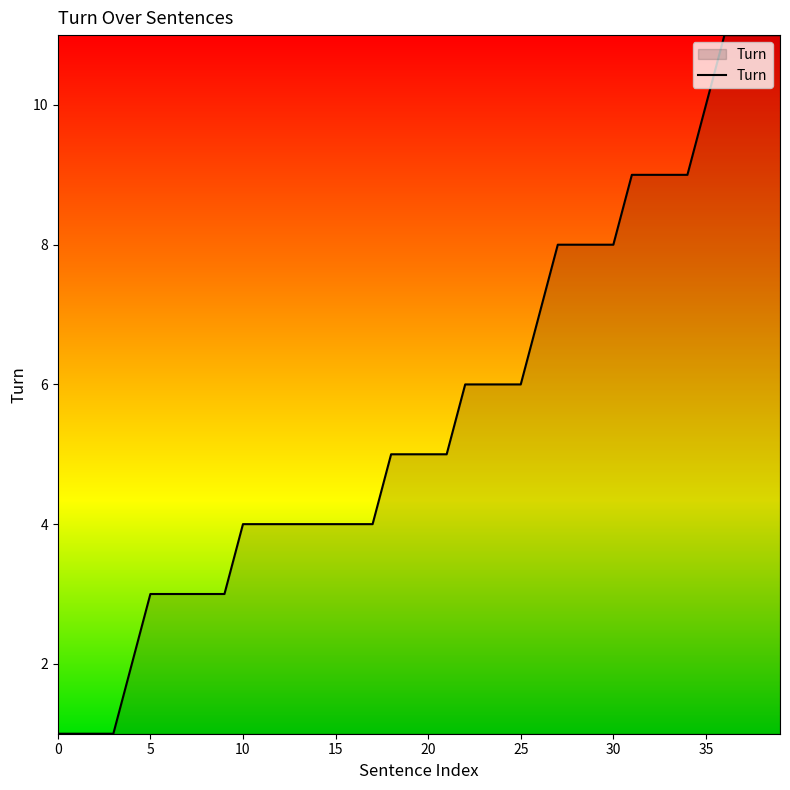

What is the maximum value shown in the chart?

11